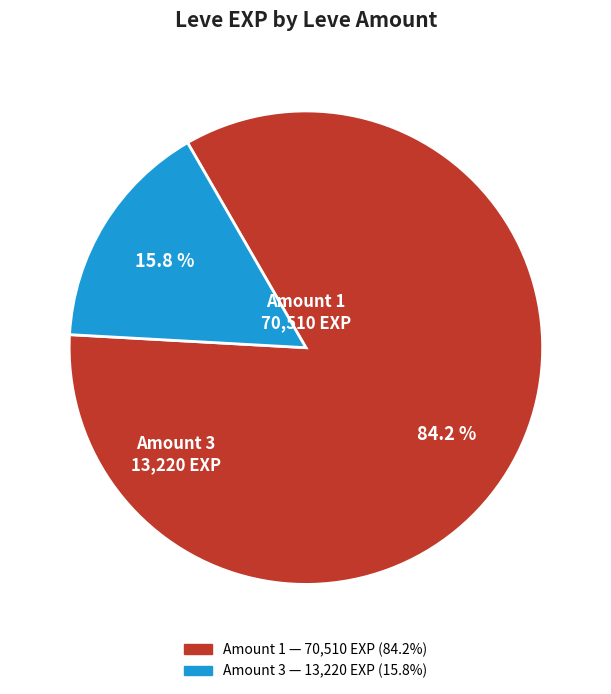

Does any single category account for the majority?

Yes